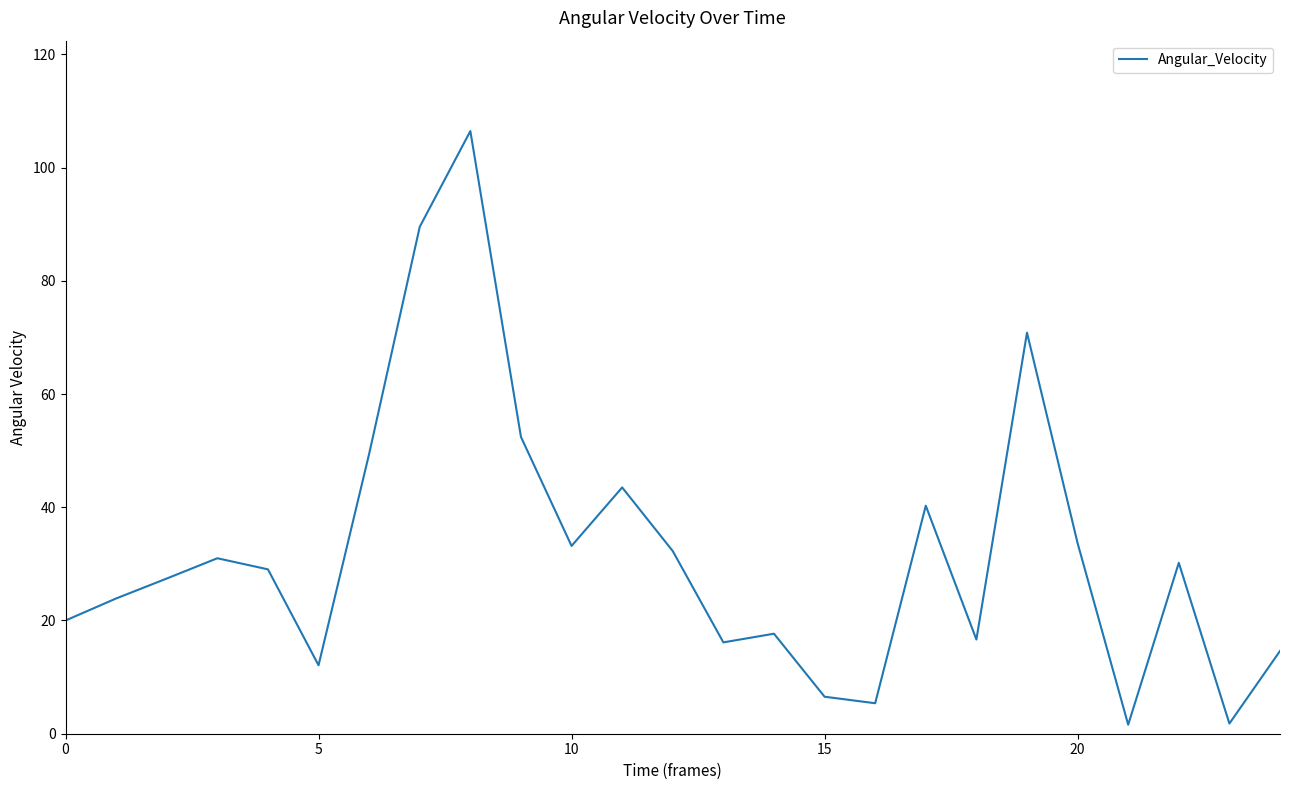

How many categories are shown in the chart?

25